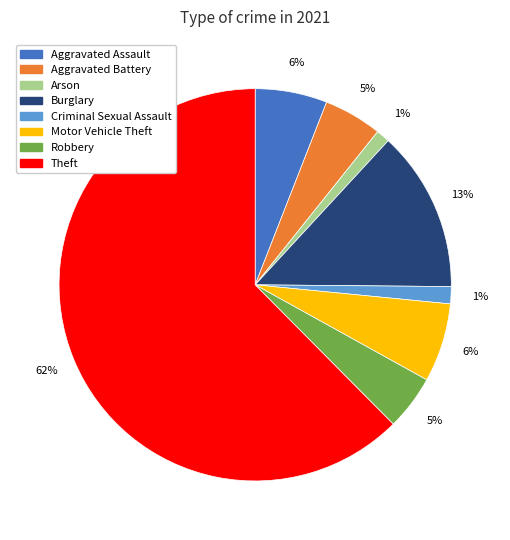

Which slice is the largest?

Theft